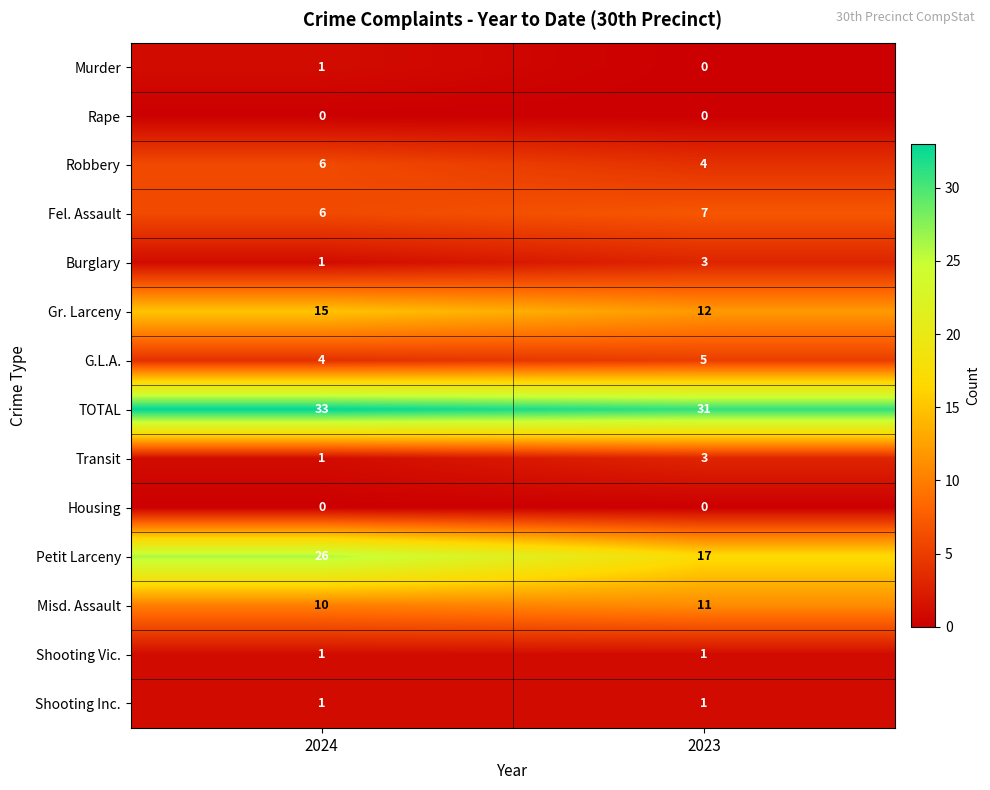

What is the greatest value displayed?

33